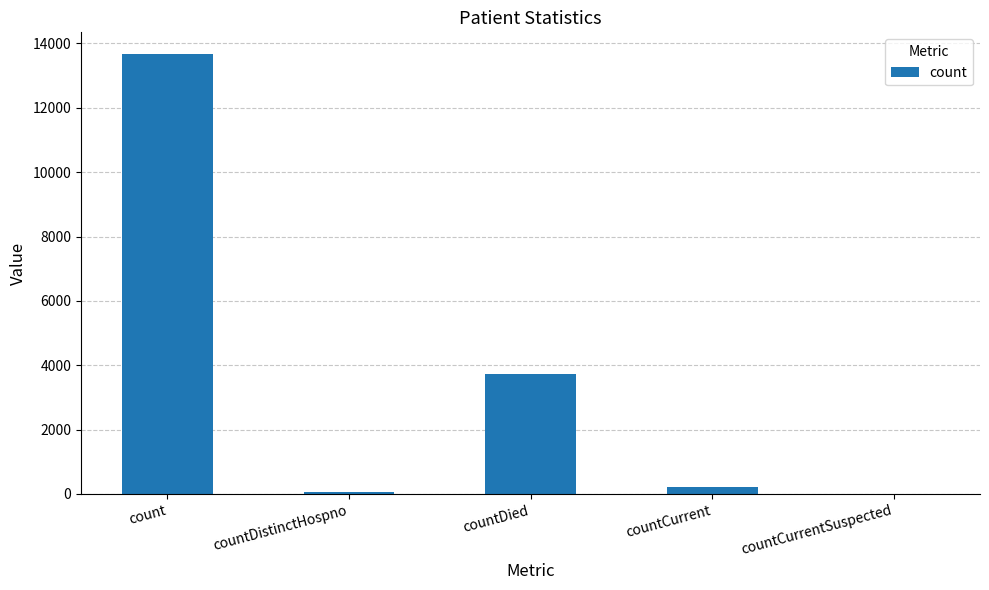

At which label is the value closest to 6831?

countDied